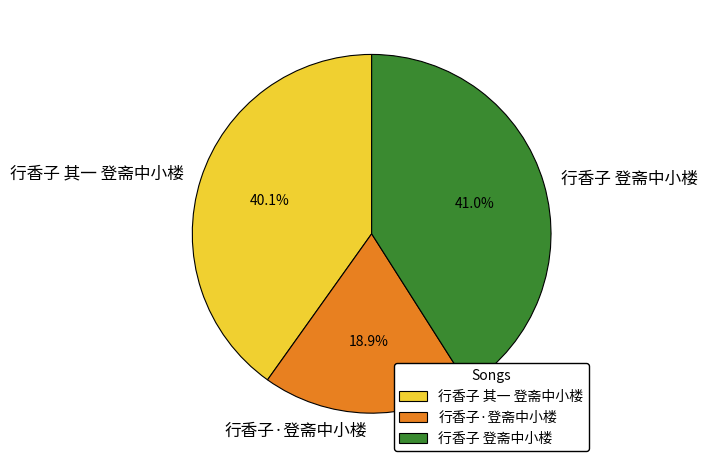

Between 行香子·登斋中小楼 and 行香子 其一 登斋中小楼, which is larger?

行香子 其一 登斋中小楼